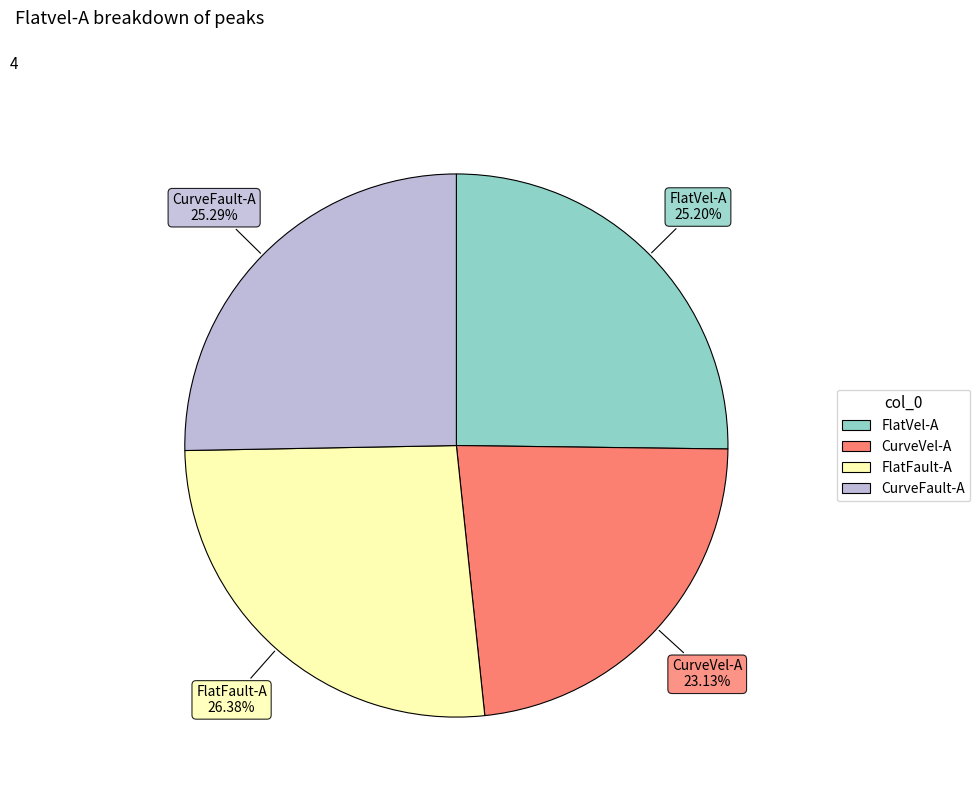

Between FlatVel-A and CurveVel-A, which is larger?

FlatVel-A